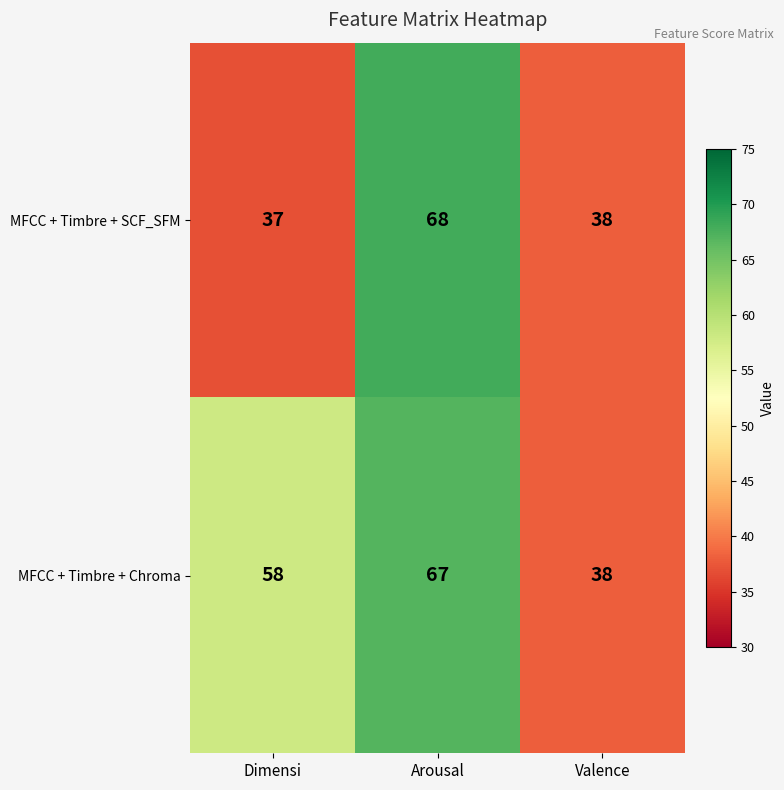

Rank the series by their maximum value, from lowest to highest.

MFCC + Timbre + Chroma, MFCC + Timbre + SCF_SFM